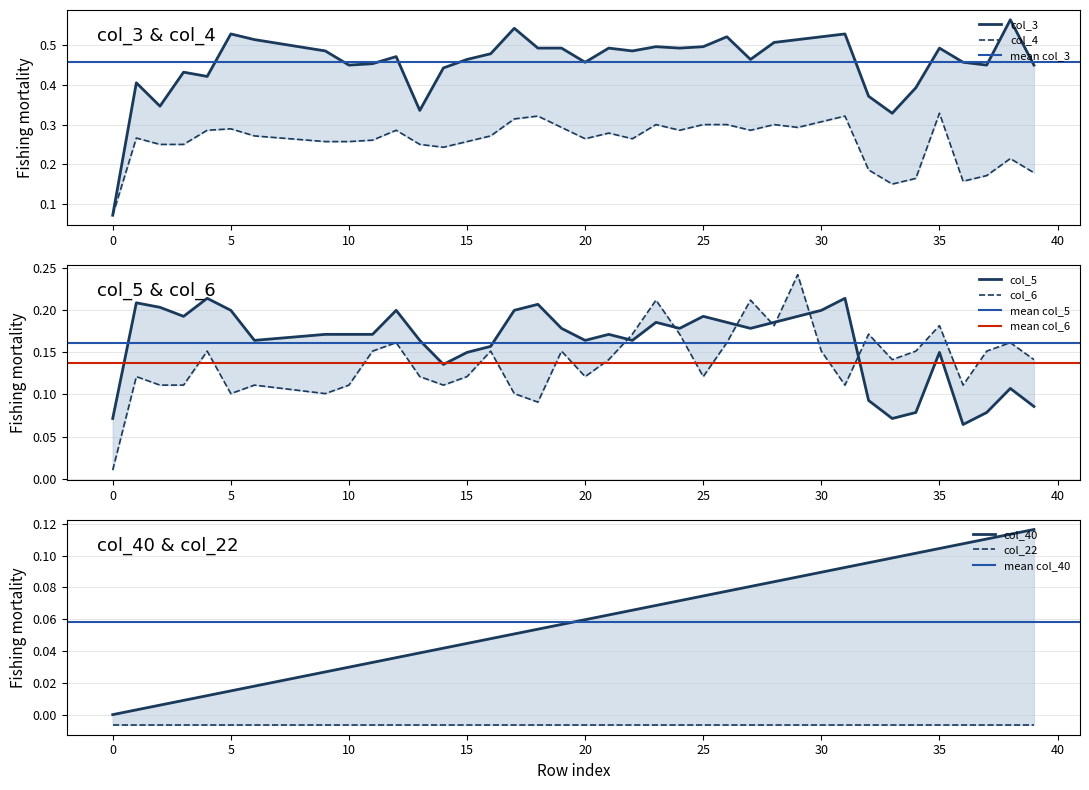

True or false: col_3 and col_5 intersect in this chart.

False